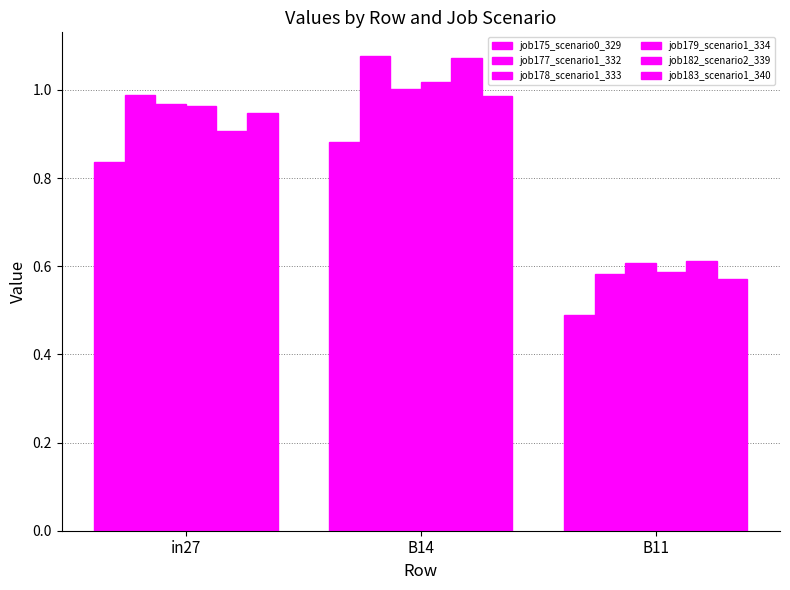

True or false: job182_scenario2_339 has a value of 0.3 at in27.

False